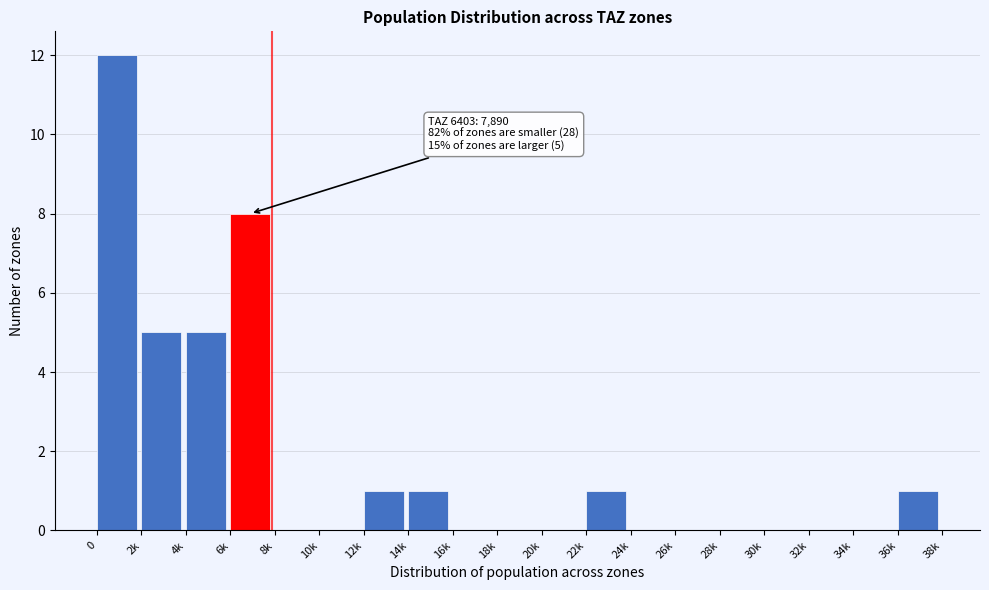

Reading right to left, what are all the values shown in this chart?

36k=1	34k=0	32k=0	30k=0	28k=0	26k=0	24k=0	22k=1	20k=0	18k=0	16k=0	14k=1	12k=1	10k=0	8k=0	6k=8	4k=5	2k=5	0=12